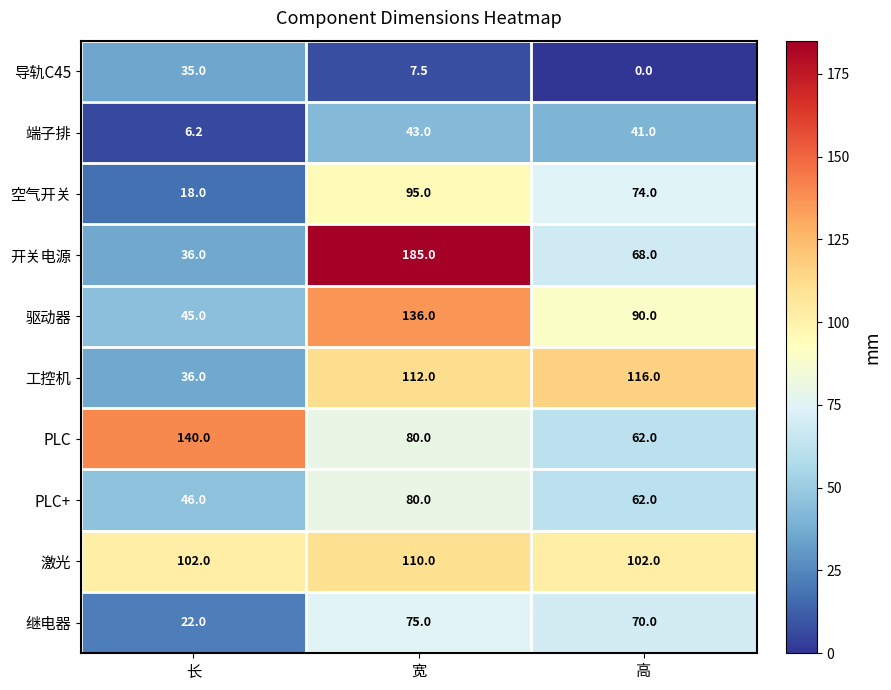

True or false: 继电器 has a value of 22.0 at 长.

True